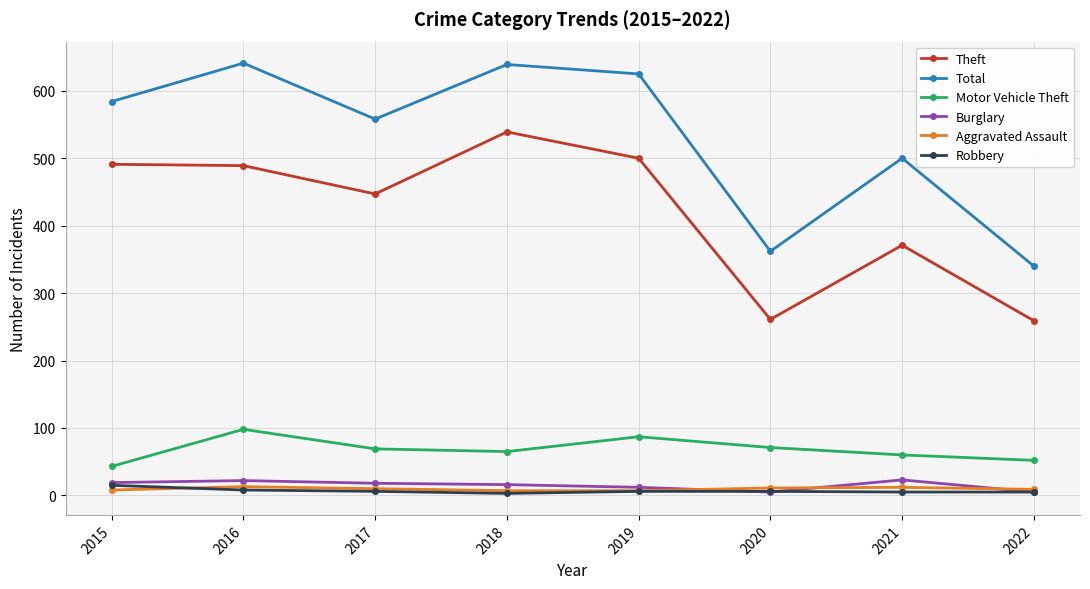

What value does the Theft series have at 2021?

371